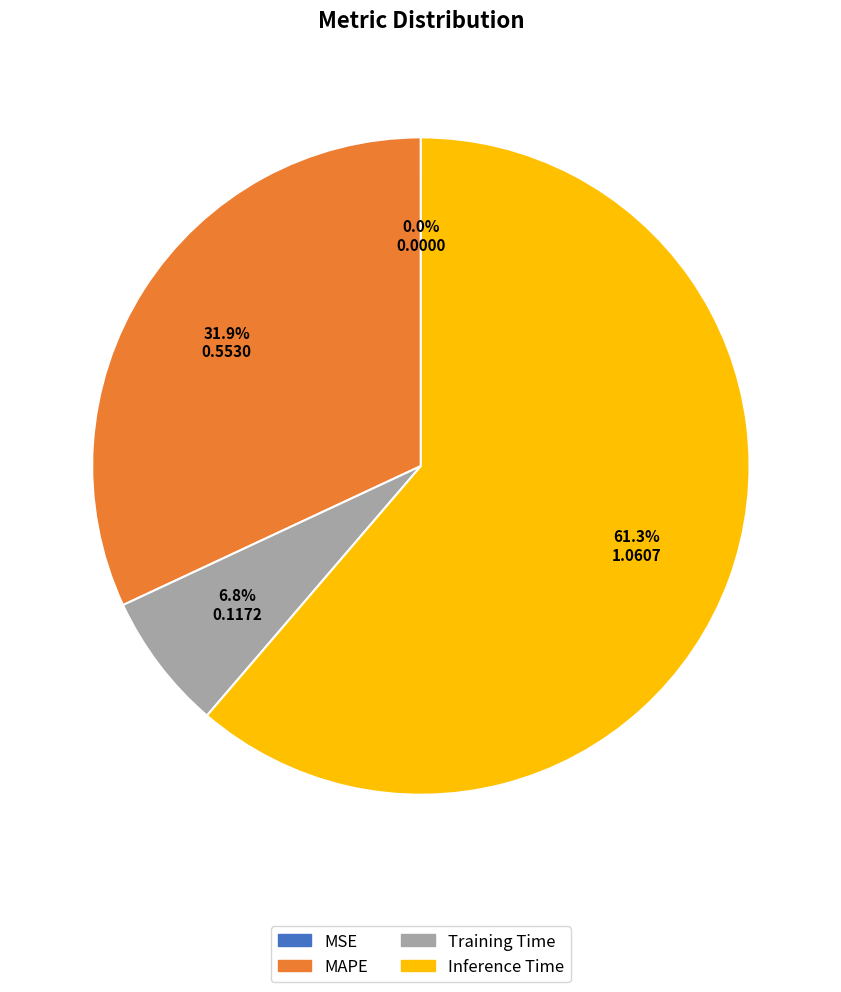

Which category has the biggest portion of the pie?

Inference Time